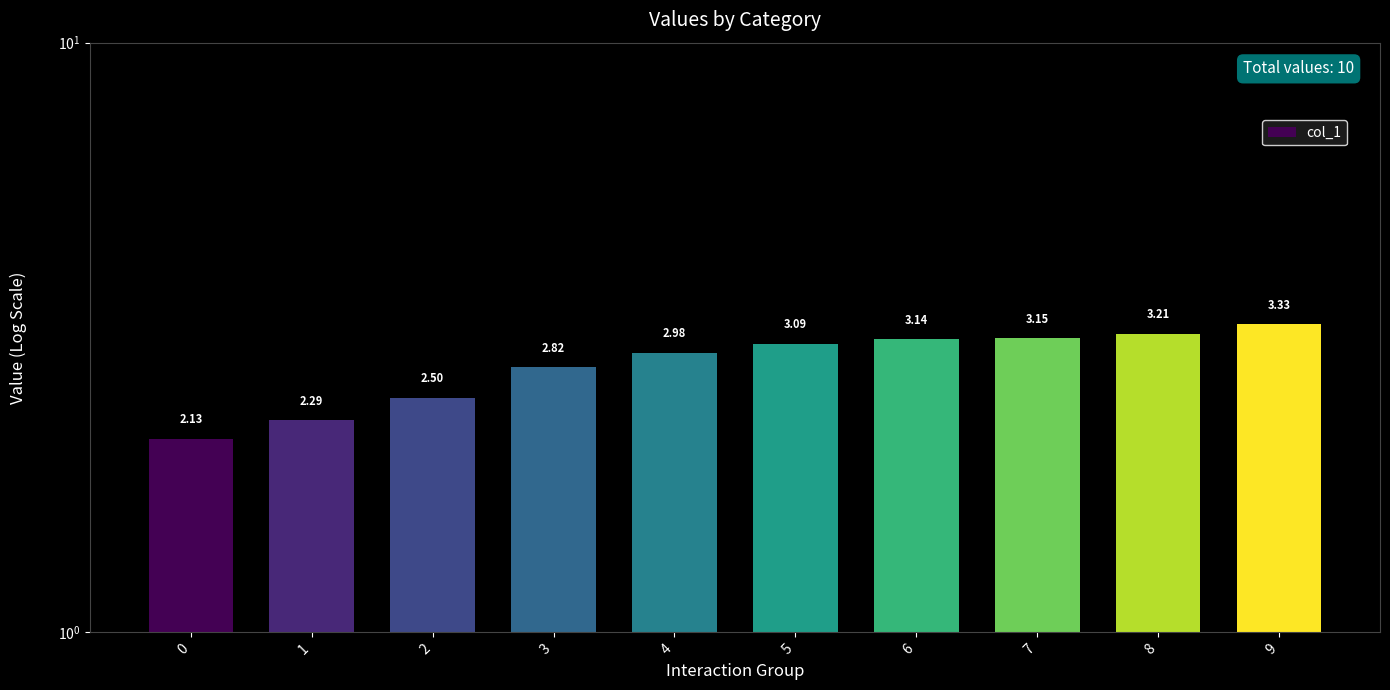

Count the number of data series in this chart.

1